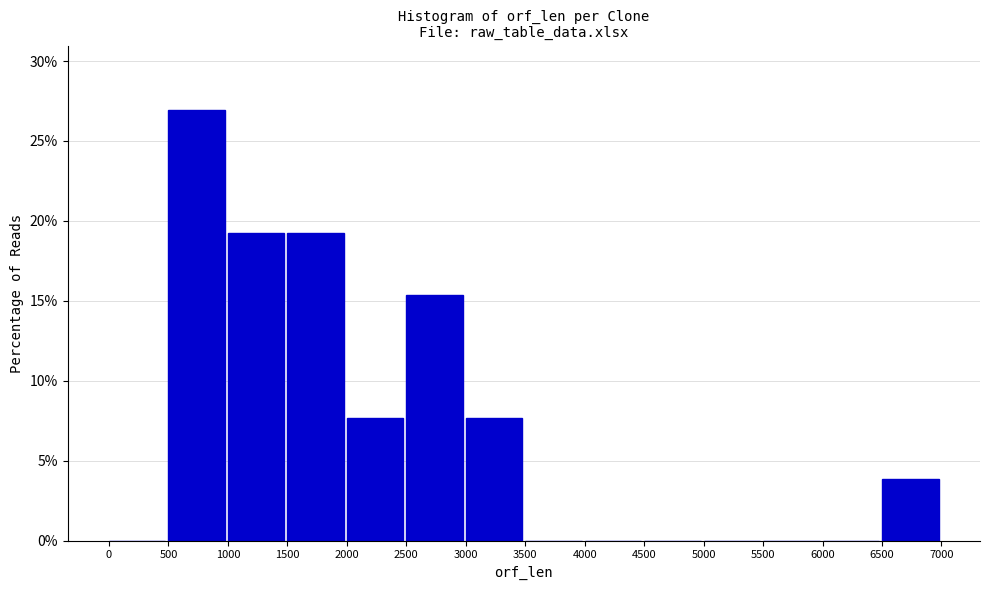

Which range on the x-axis has the tallest bar?

500 to 1000